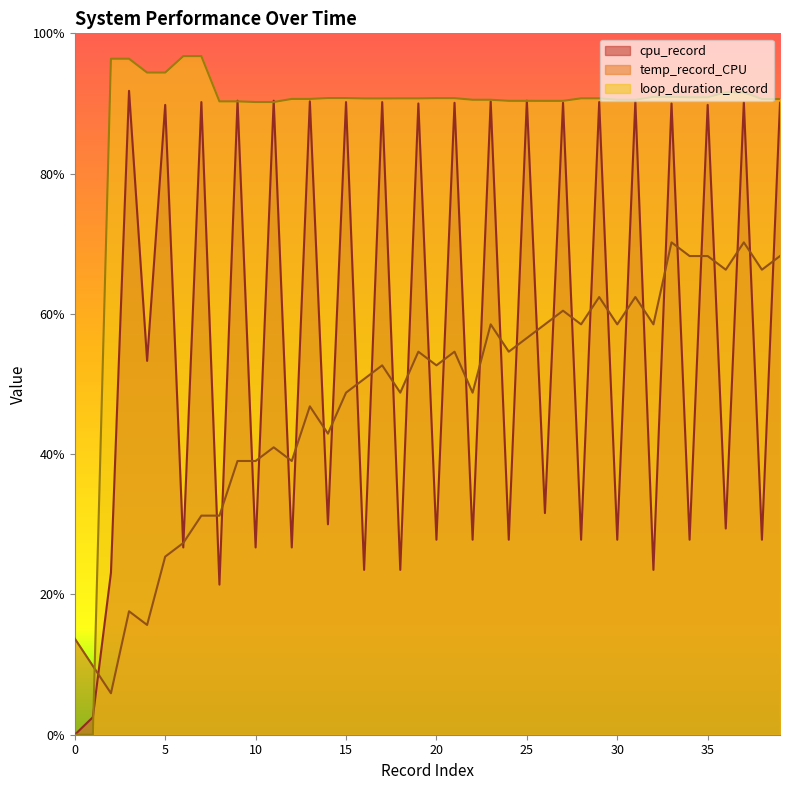

How many values in loop_duration_record are above zero?

38